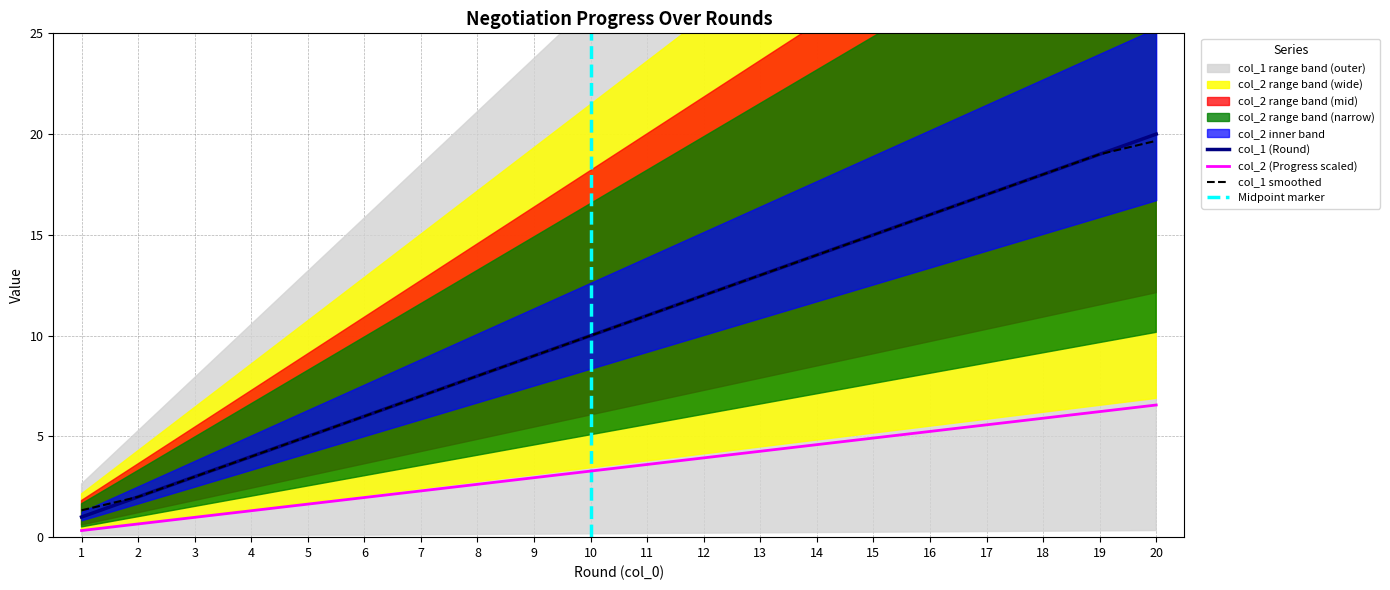

At which category is the sum across all series the highest?

20